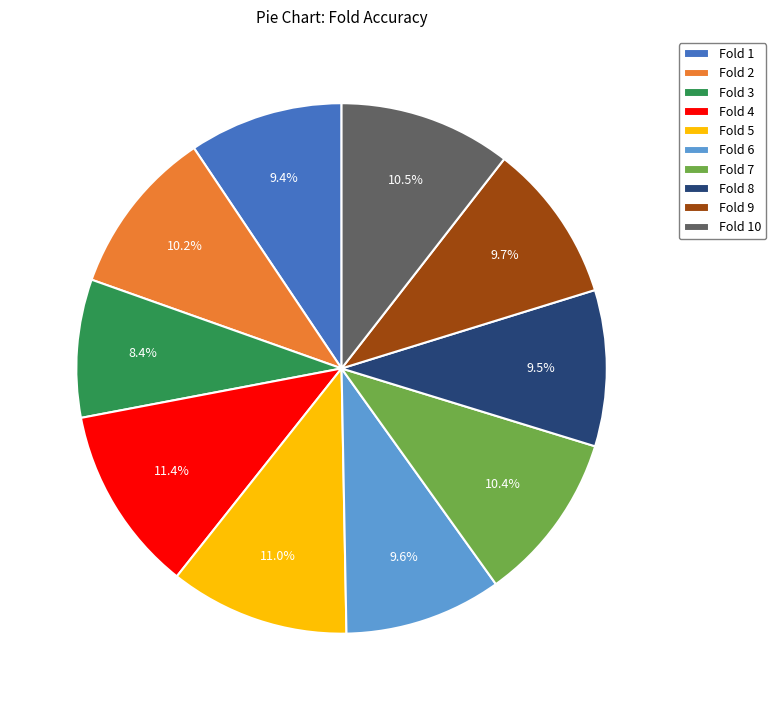

How many slices are in this pie chart?

10